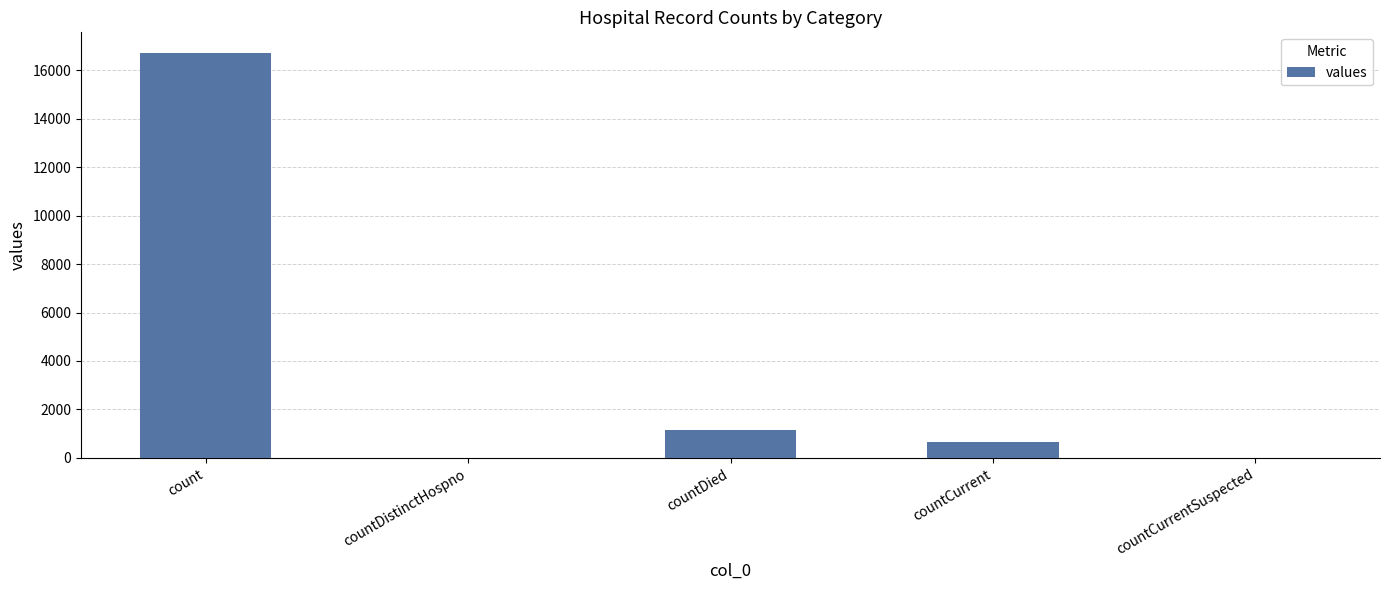

Which label corresponds to the largest value in the chart?

count